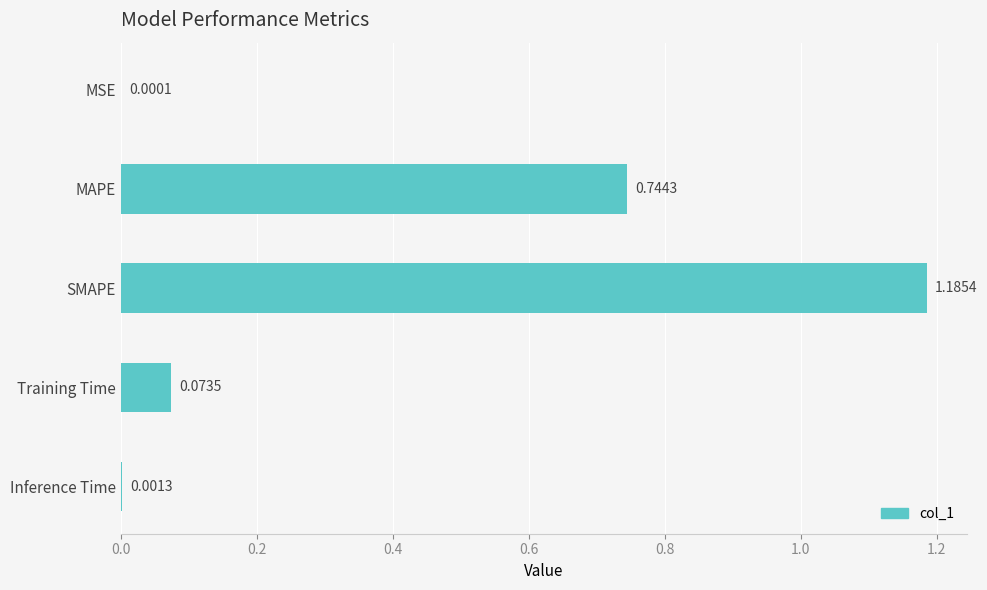

Where is the data nearest to the value 0?

MSE